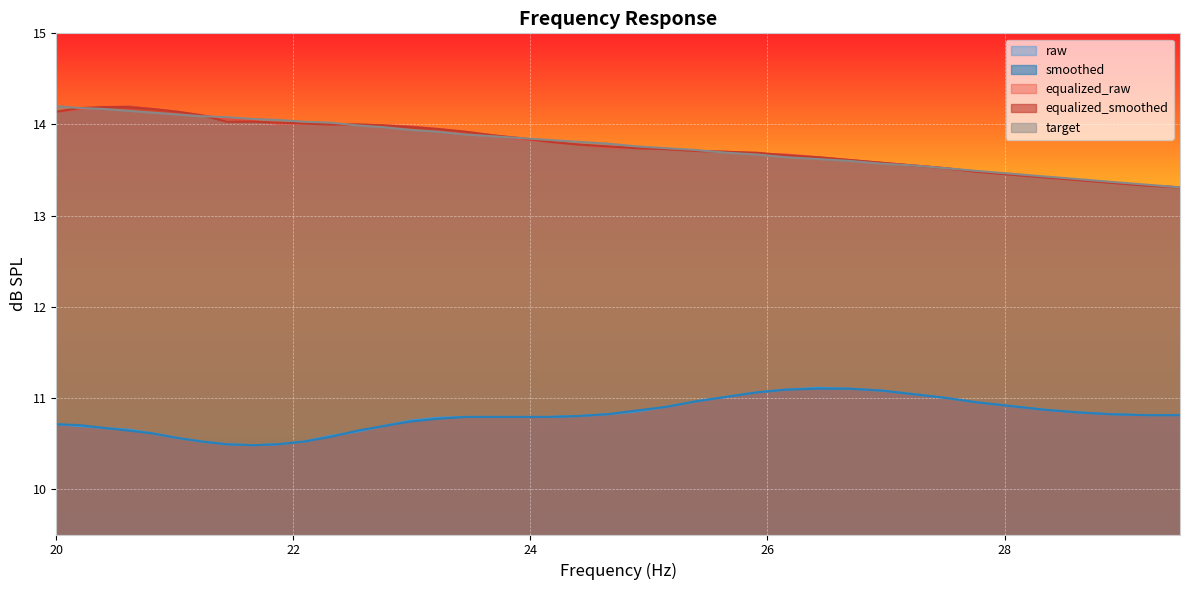

What is the minimum value for smoothed?

10.5